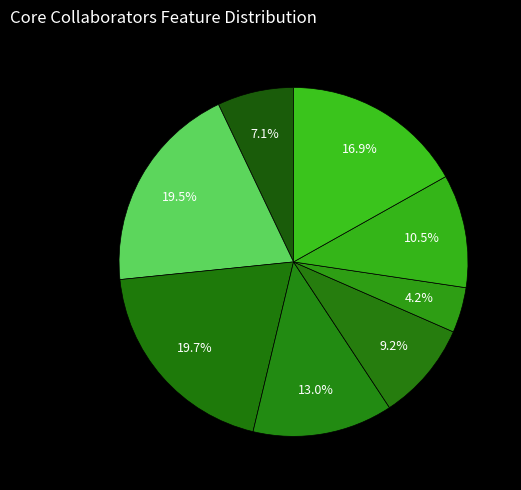

Is there any slice that represents more than half of the pie?

No